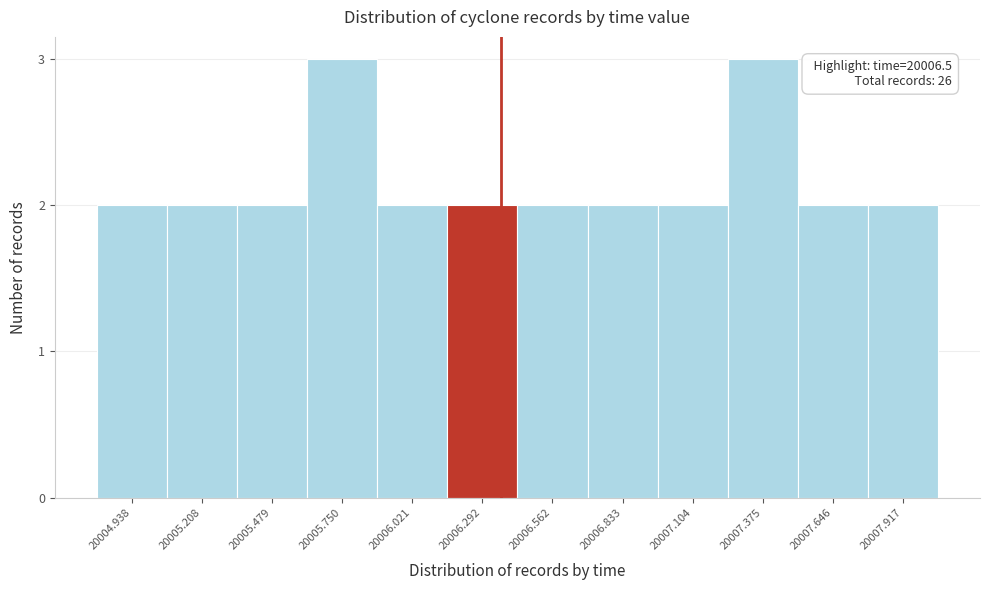

Reading right to left, list all the values displayed in this chart.

20007.917=2	20007.646=2	20007.375=3	20007.104=2	20006.833=2	20006.562=2	20006.292=2	20006.021=2	20005.750=3	20005.479=2	20005.208=2	20004.938=2